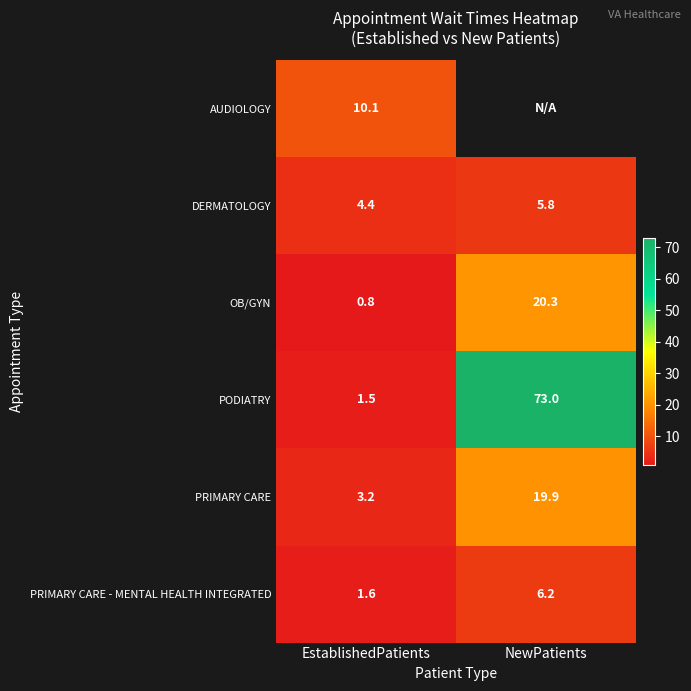

What is the maximum value shown in the chart?

73.0